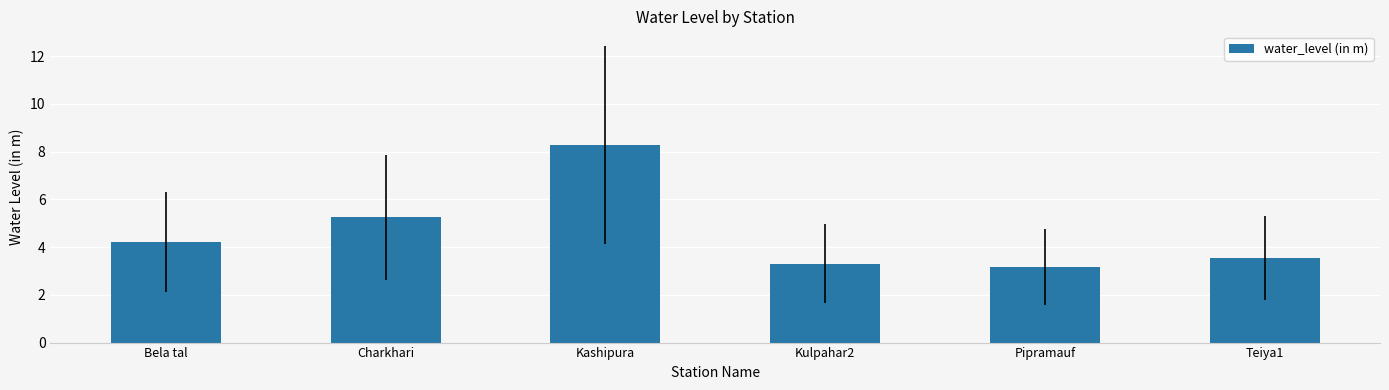

Is it true that the value at Kashipura is 8.3?

True